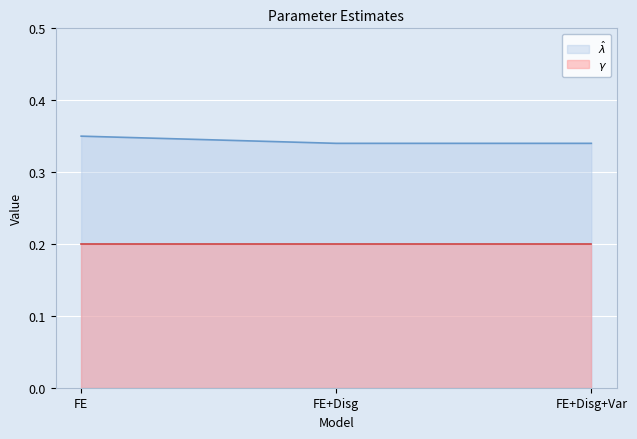

True or false: the data shows 0.3 at FE+Disg.

True